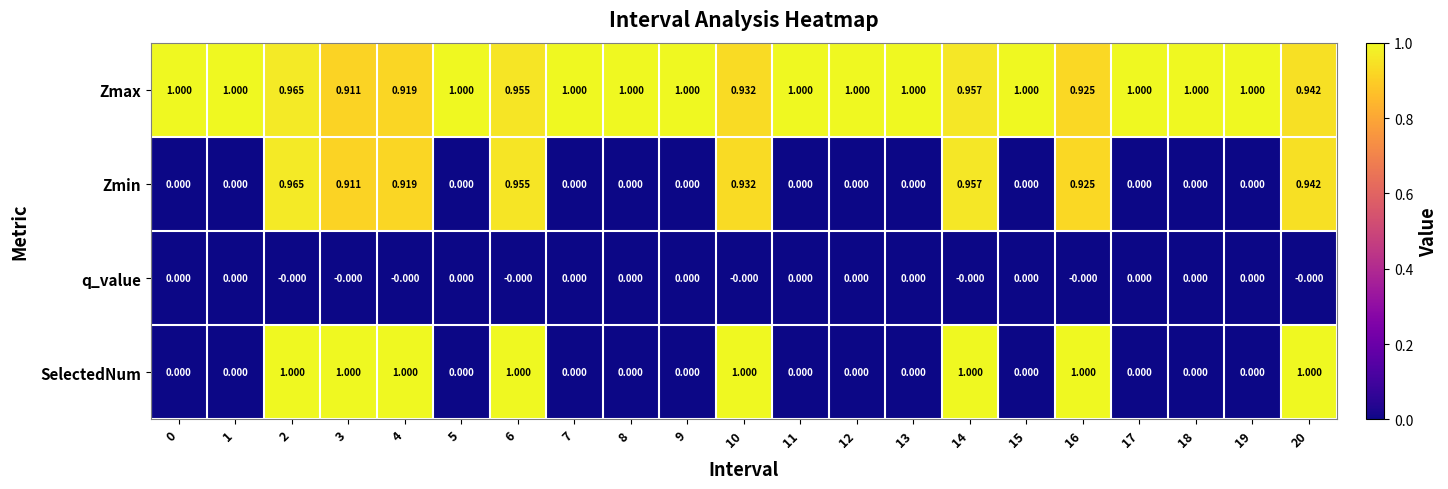

Count the number of categories in the chart.

21